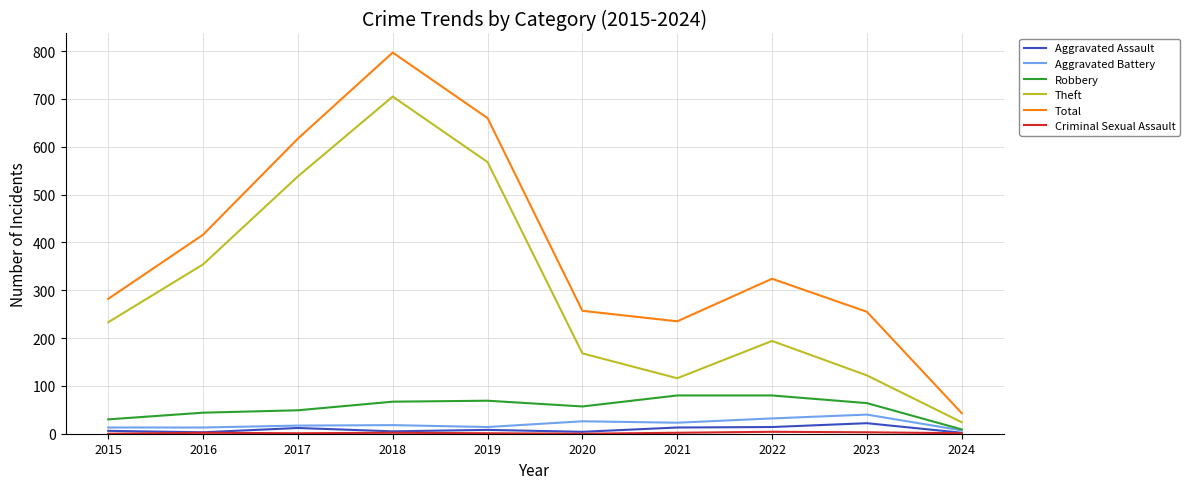

The Robbery series shows 101 at 2023. True or false?

False